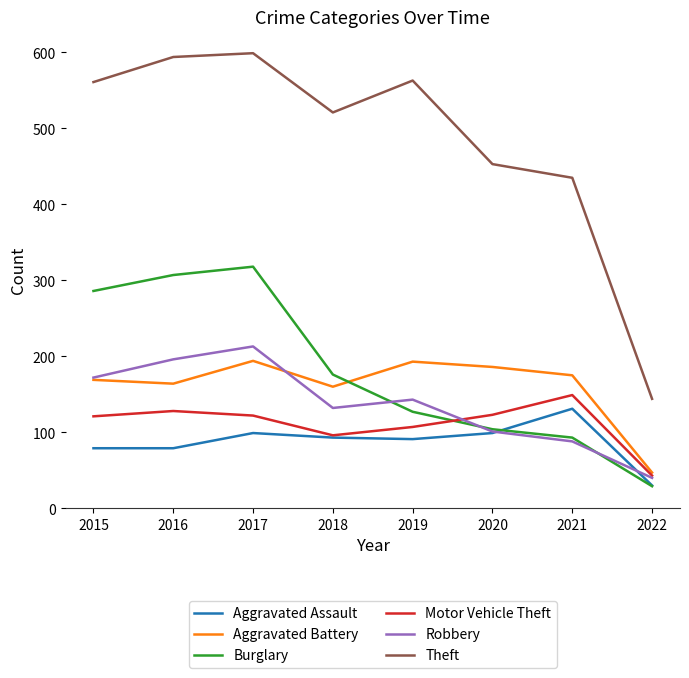

In Theft, how many points are lower than both neighbors (excluding endpoints)?

1